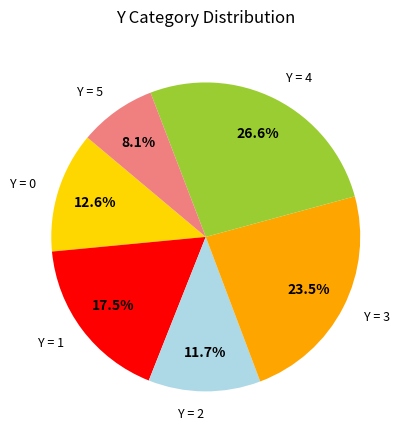

Is there a majority slice in this chart?

No